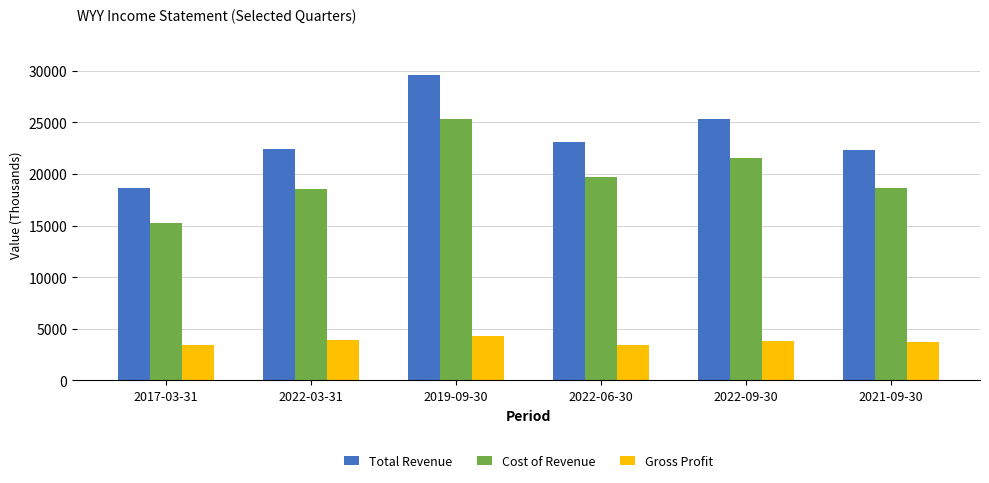

Is the value of Total Revenue at 2021-09-30 greater than the value of Gross Profit at 2019-09-30?

Yes